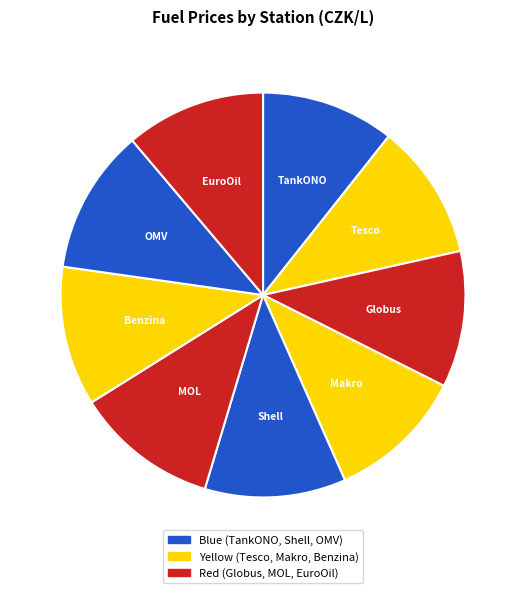

Is there any slice that represents more than half of the pie?

No